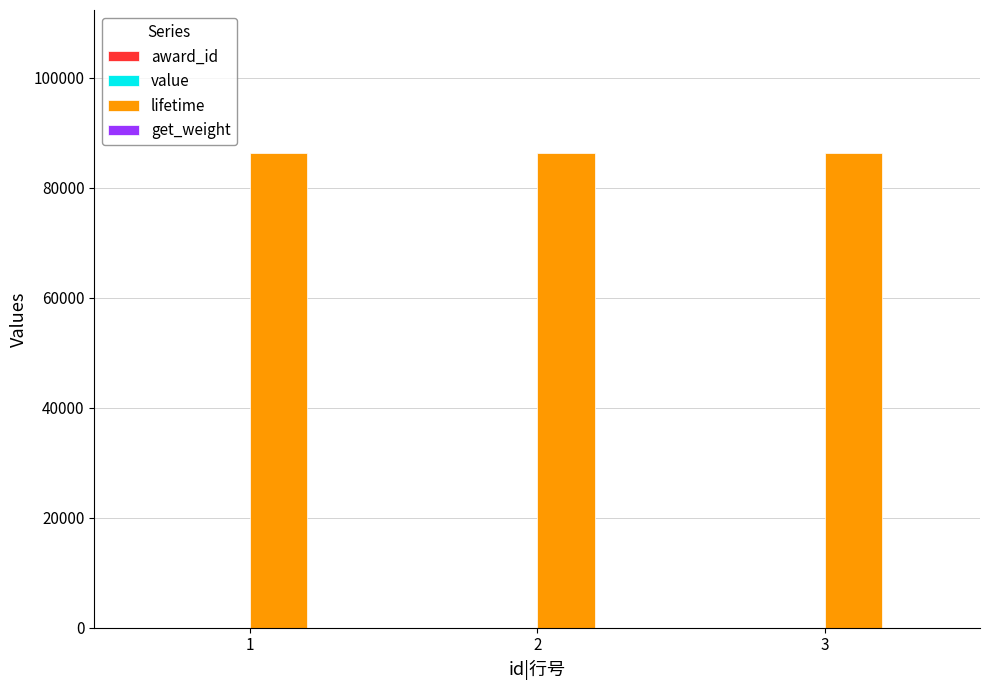

Which series has the largest total across all categories?

lifetime